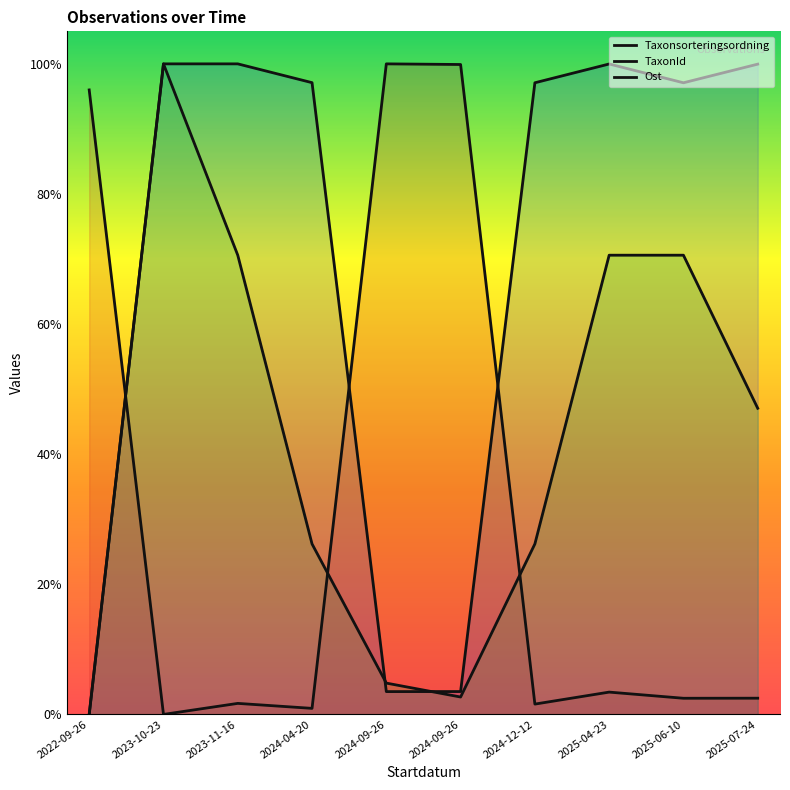

Which series has the widest spread of values?

Taxonsorteringsordning